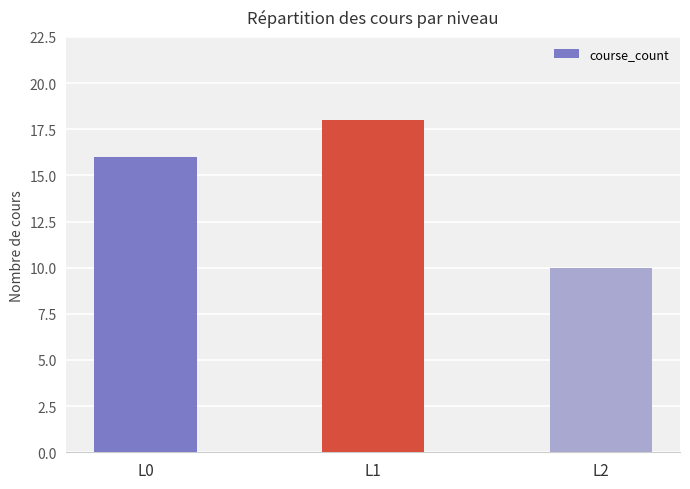

How many values are between 10 and 18?

3